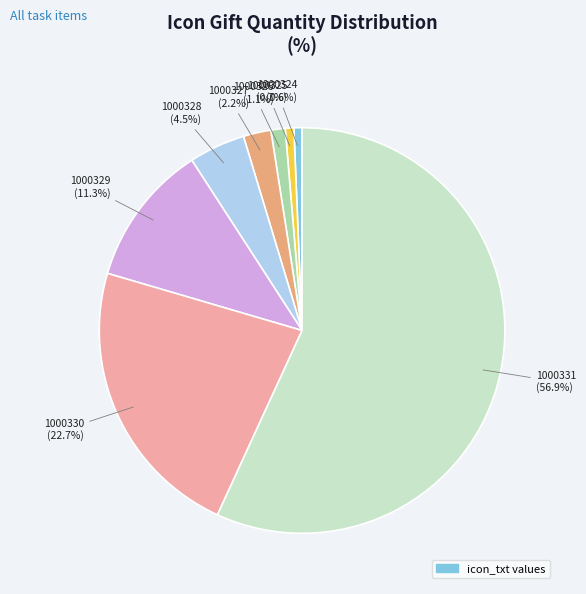

Is there any slice that represents more than half of the pie?

Yes